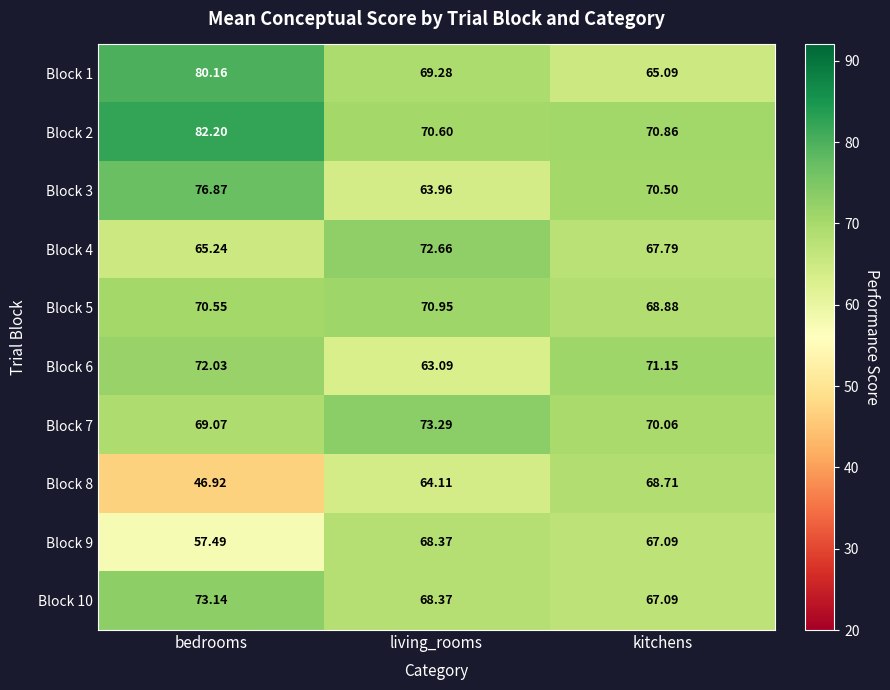

How many data points in Block 6 are less than 71?

1